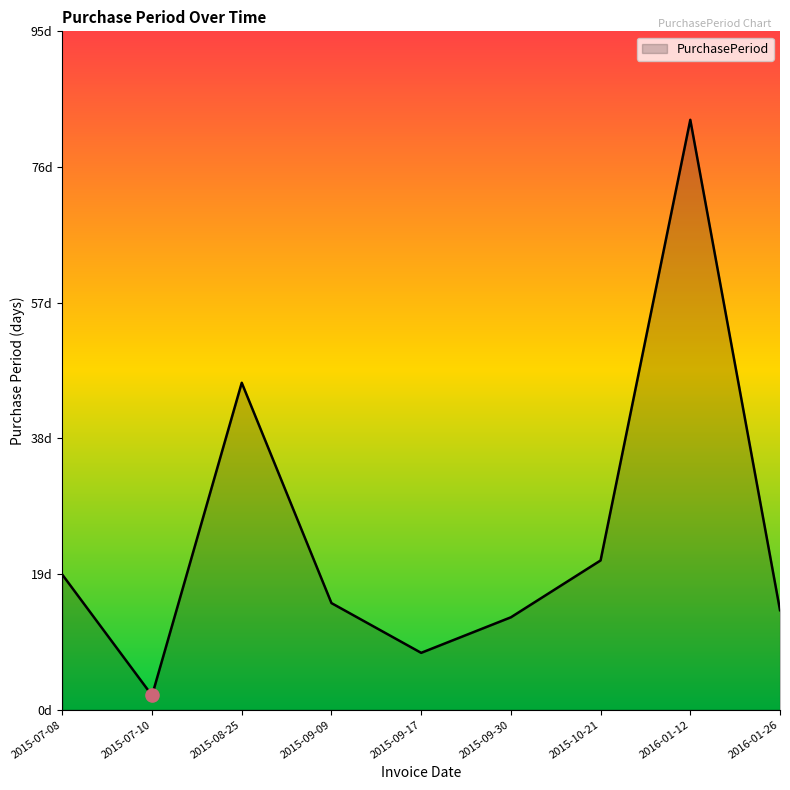

Approximately how many times larger is the value at 2015-09-09 compared to 2015-07-08?

0.8